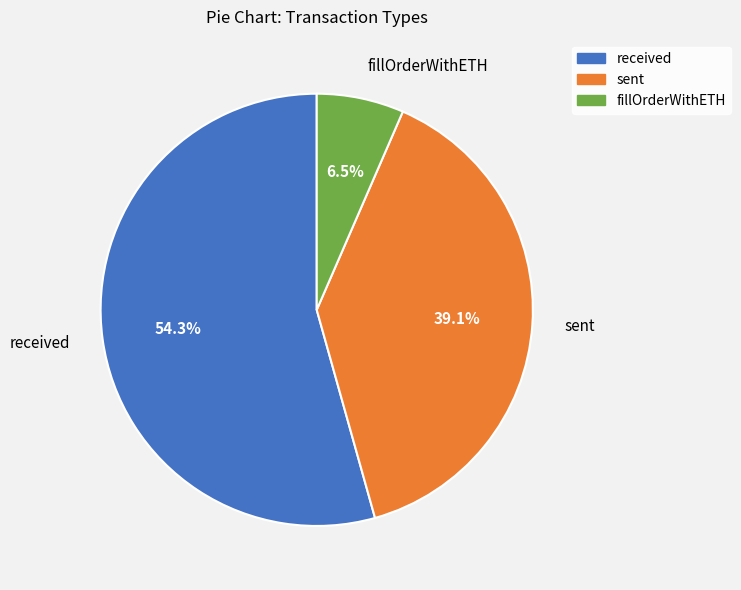

To the nearest percent, what is the average slice percentage?

33%